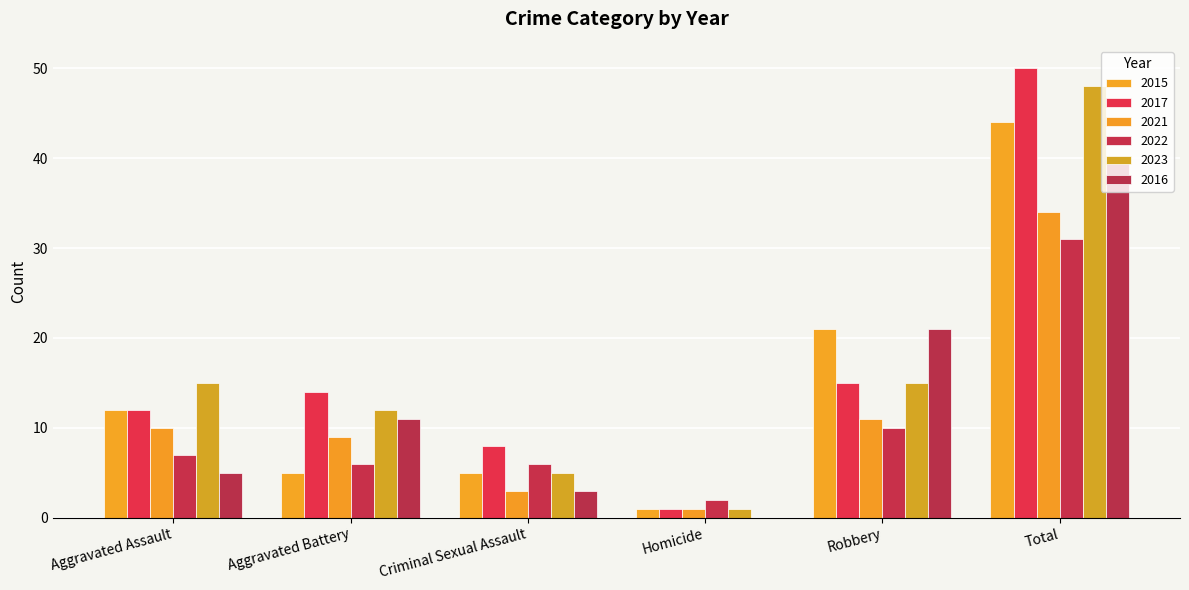

Count the number of data series in this chart.

6